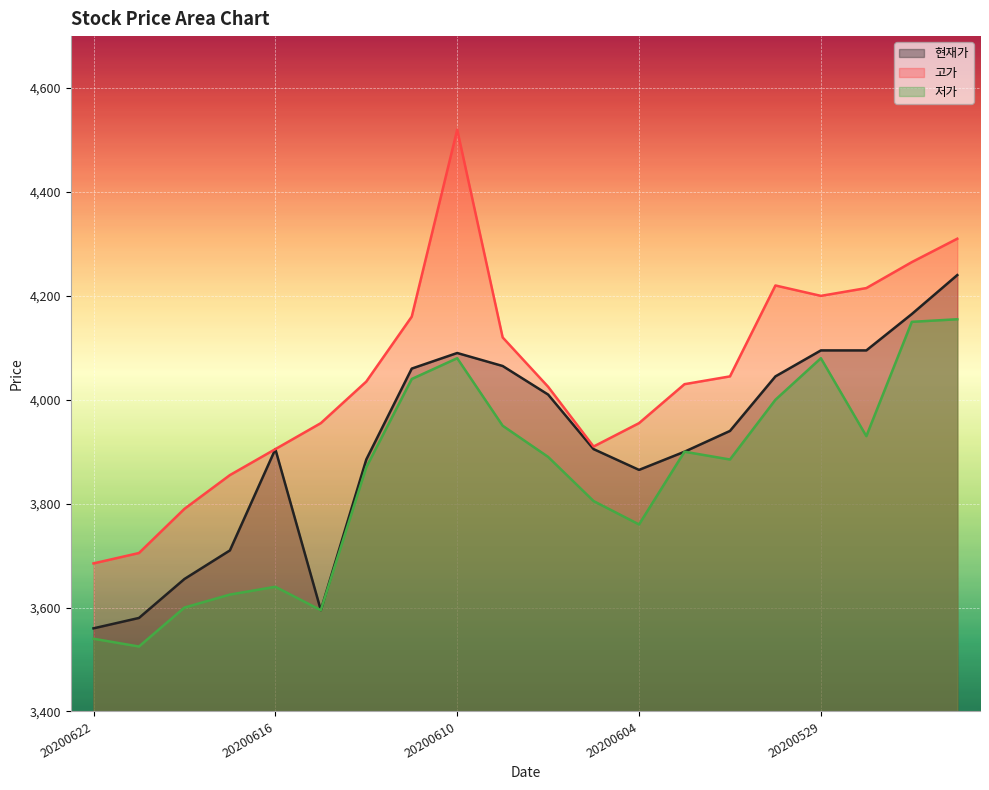

List the series in order of their overall mean, lowest first.

저가, 현재가, 고가